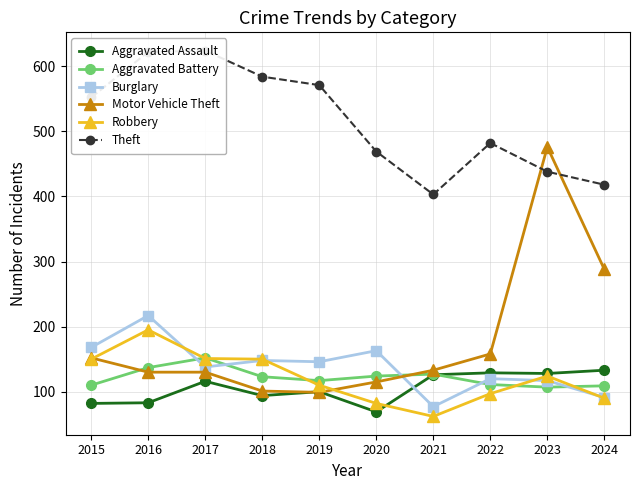

Reading right to left, extract all data points from this chart.

Aggravated Assault: 2024=133	2023=128	2022=129	2021=126	2020=69	2019=100	2018=94	2017=116	2016=83	2015=82
Aggravated Battery: 2024=109	2023=107	2022=111	2021=127	2020=124	2019=117	2018=123	2017=152	2016=137	2015=110
Burglary: 2024=91	2023=117	2022=120	2021=77	2020=163	2019=146	2018=148	2017=138	2016=217	2015=168
Motor Vehicle Theft: 2024=288	2023=476	2022=158	2021=133	2020=115	2019=99	2018=101	2017=130	2016=130	2015=152
Robbery: 2024=90	2023=124	2022=97	2021=62	2020=82	2019=110	2018=150	2017=151	2016=195	2015=150
Theft: 2024=418	2023=438	2022=482	2021=403	2020=469	2019=571	2018=584	2017=624	2016=622	2015=552